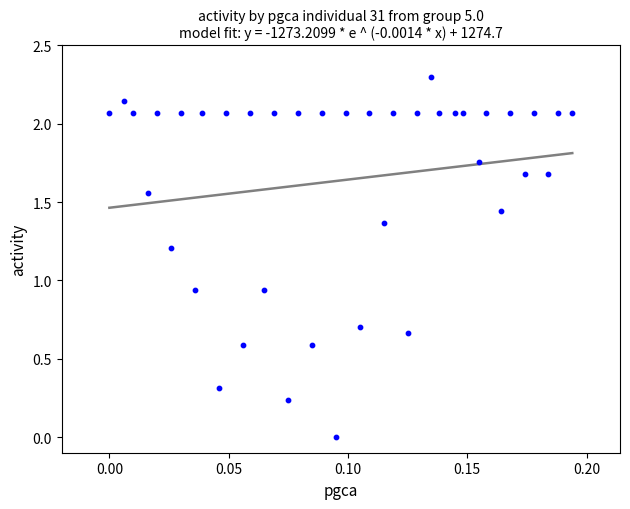

What is the range of Y values (max minus min)?

2.3